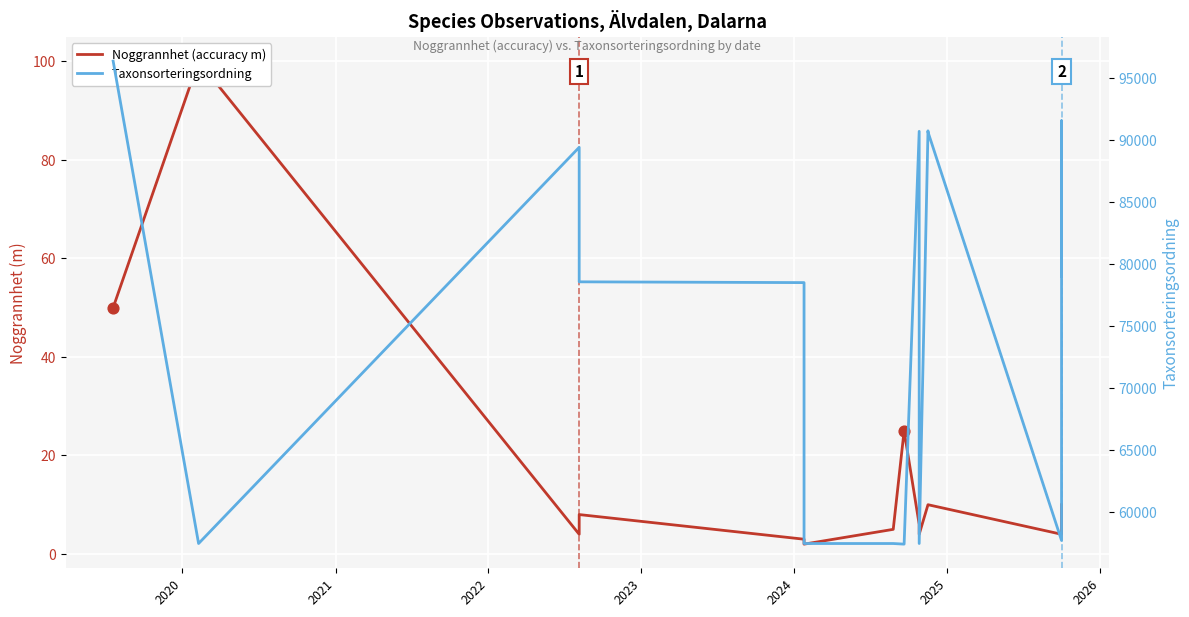

At how many categories does at least one series exceed 70392?

11